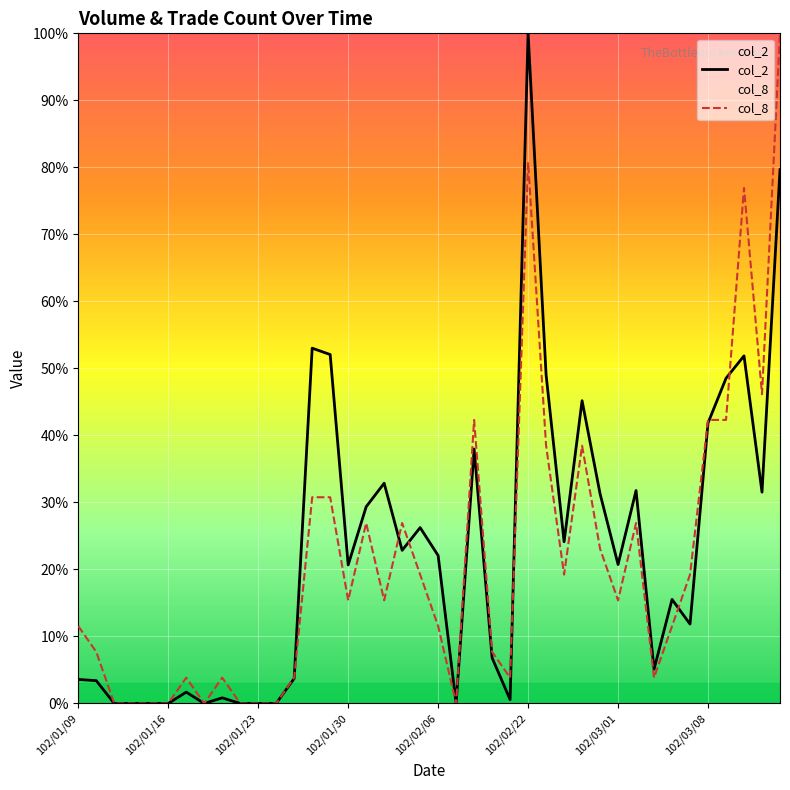

List the series in order of their peak value, lowest first.

col_2, col_8